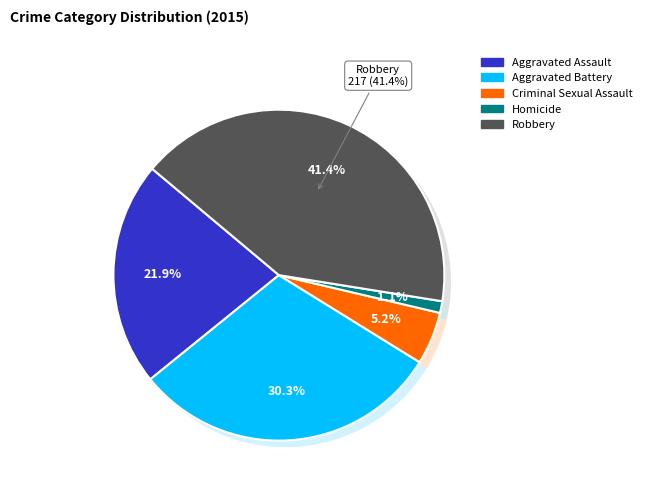

True or false: Aggravated Battery accounts for 43% of the total.

False